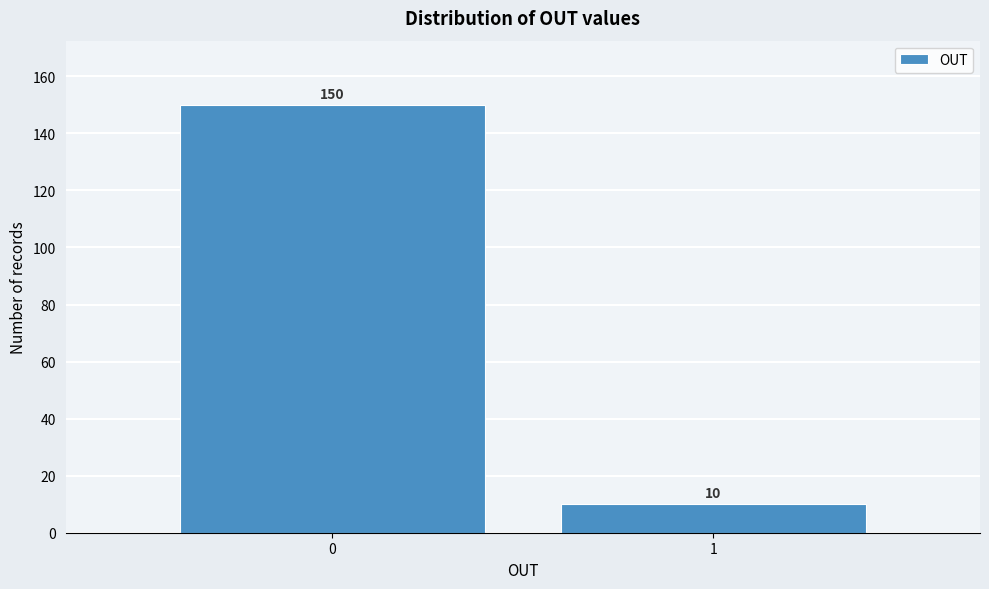

Reading left to right, list all the values displayed in this chart.

0=150	1=10